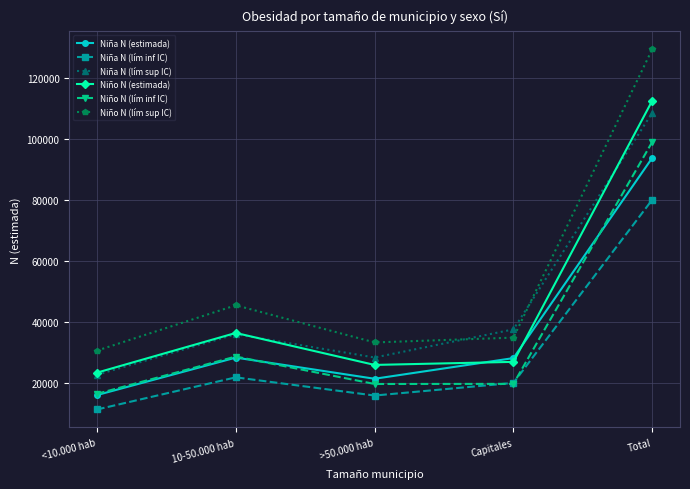

At which category does Niña N (lím inf IC) reach its first local valley?

>50.000 hab